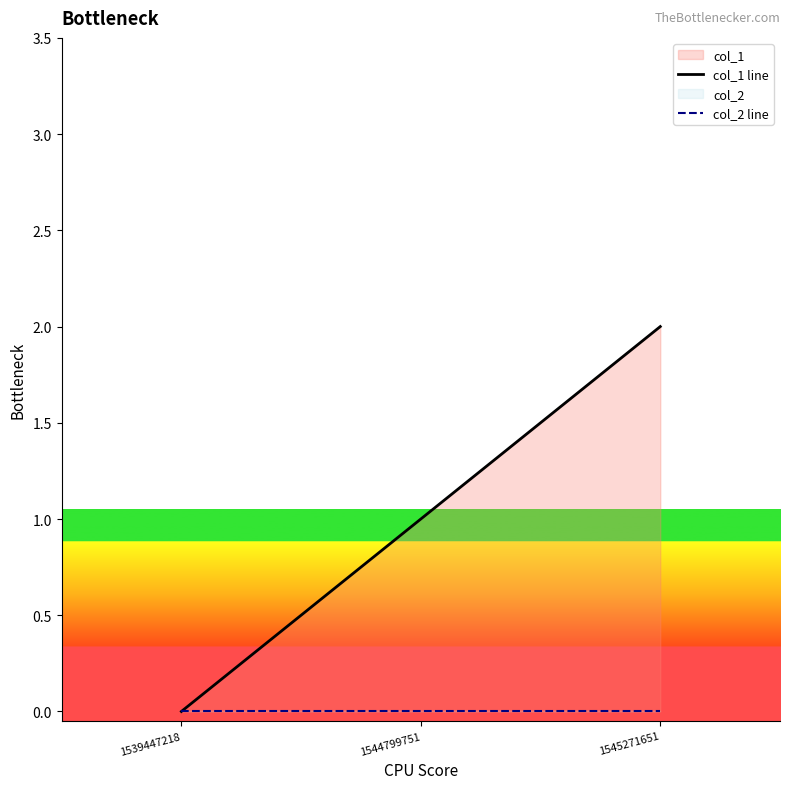

The col_1 line series shows 2 at 1545271651. True or false?

True